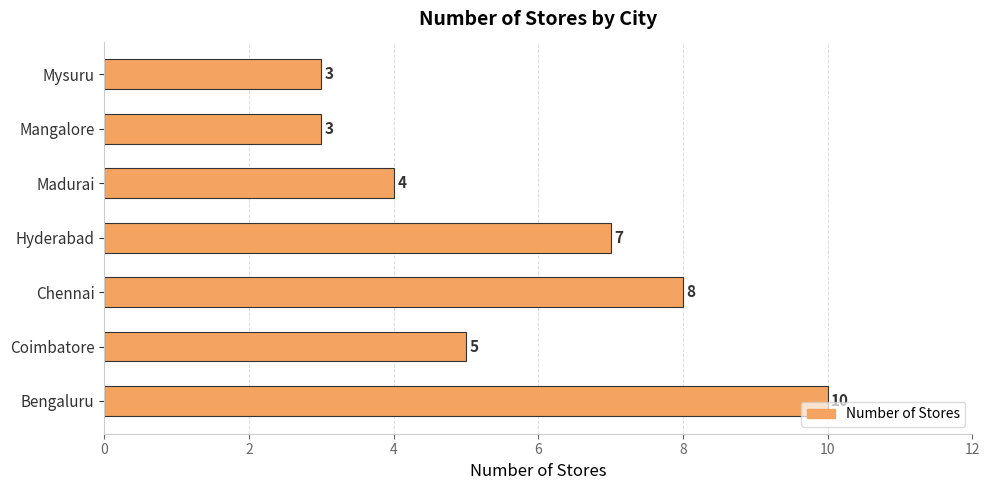

What is the difference between the maximum and minimum values?

7